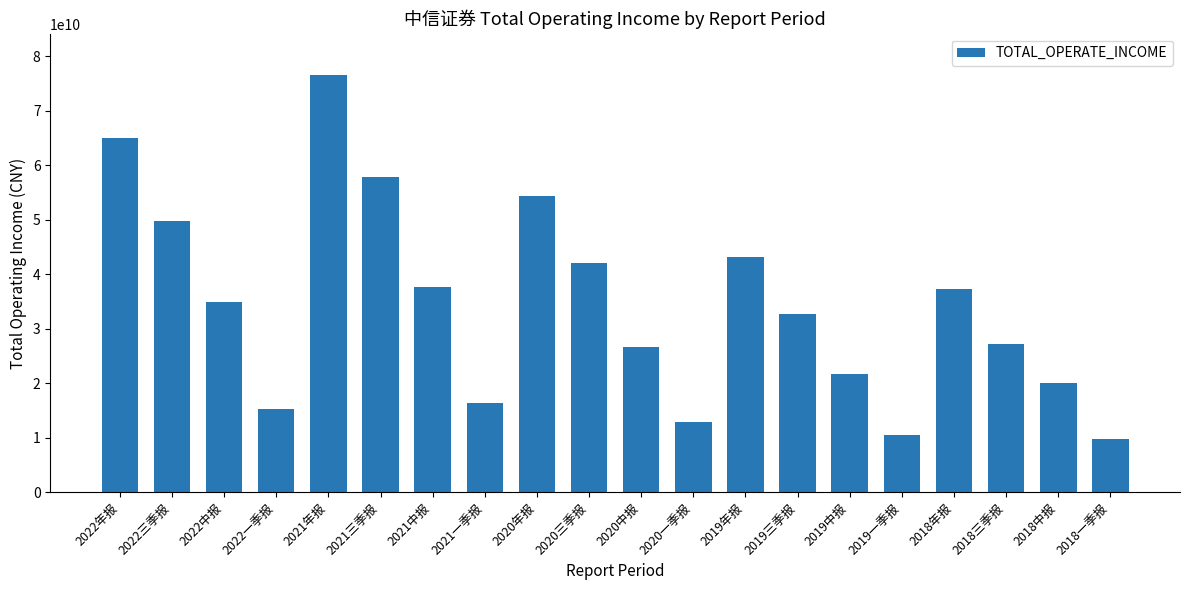

At which category does the chart reach its minimum across all series?

2018一季报